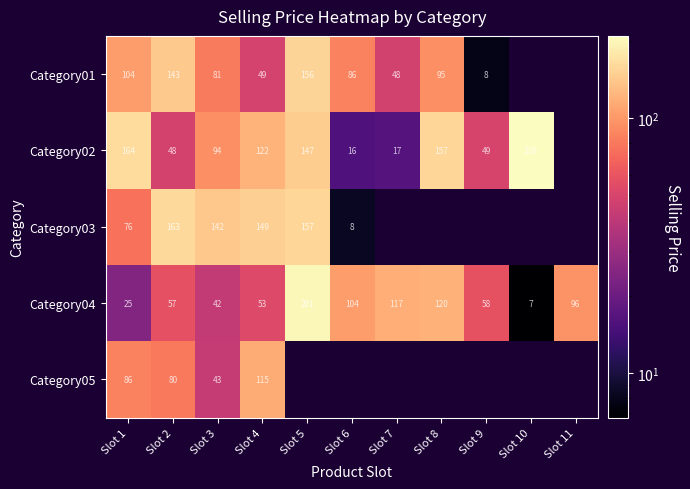

How many values in the Category04 series are below 58?

5